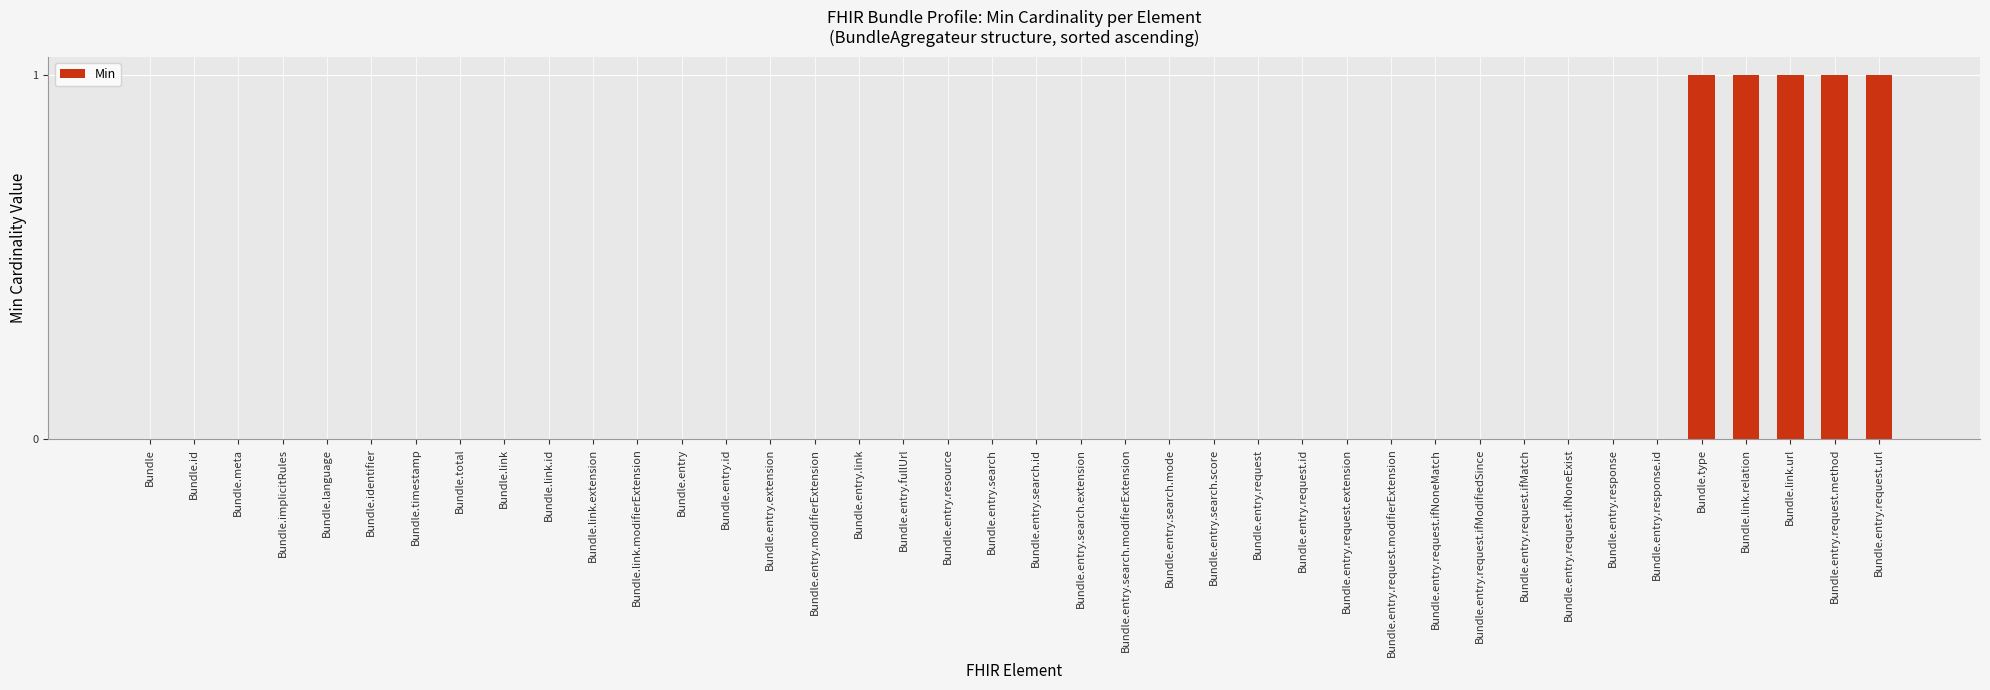

Which has a higher value, Bundle.link.url or Bundle.entry.response?

Bundle.link.url